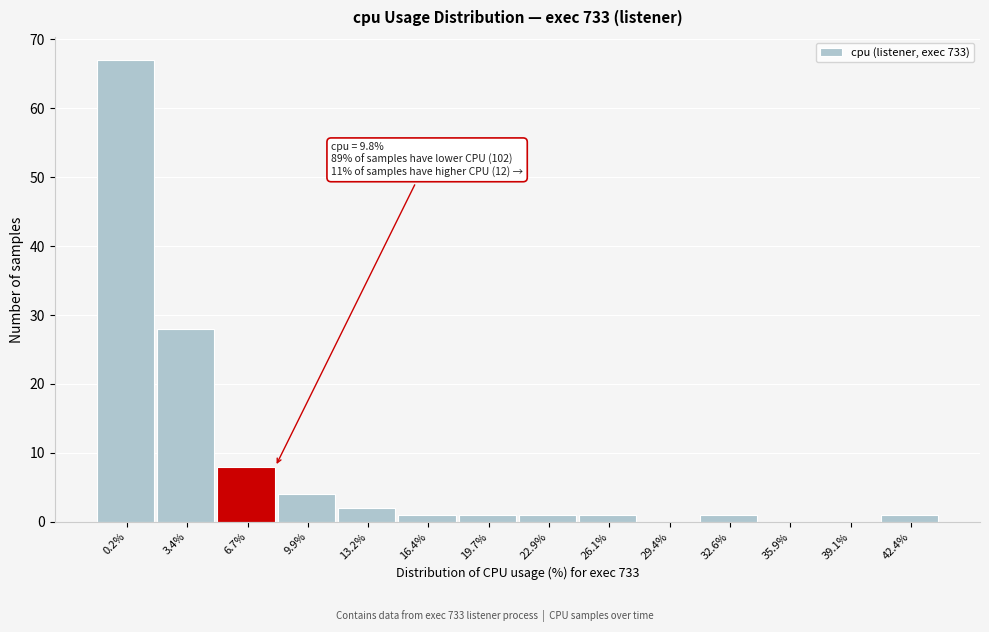

Reading left to right, list all the values displayed in this chart.

0.2%=67	3.4%=28	6.7%=8	9.9%=4	13.2%=2	16.4%=1	19.7%=1	22.9%=1	26.1%=1	29.4%=0	32.6%=1	35.9%=0	39.1%=0	42.4%=1